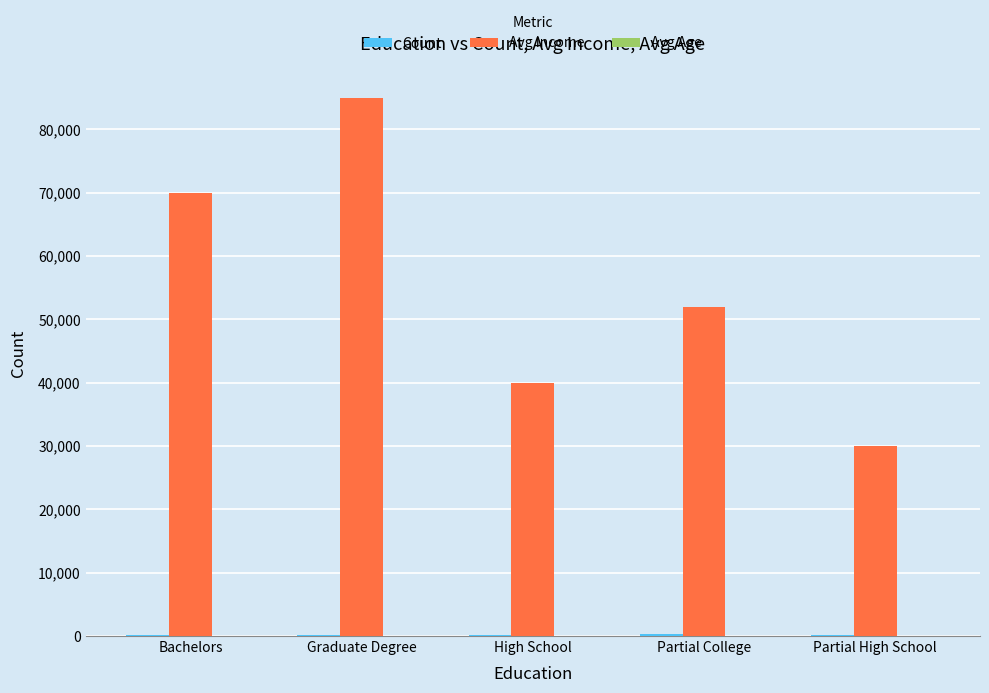

What is the sum of all Avg Income values?

277000